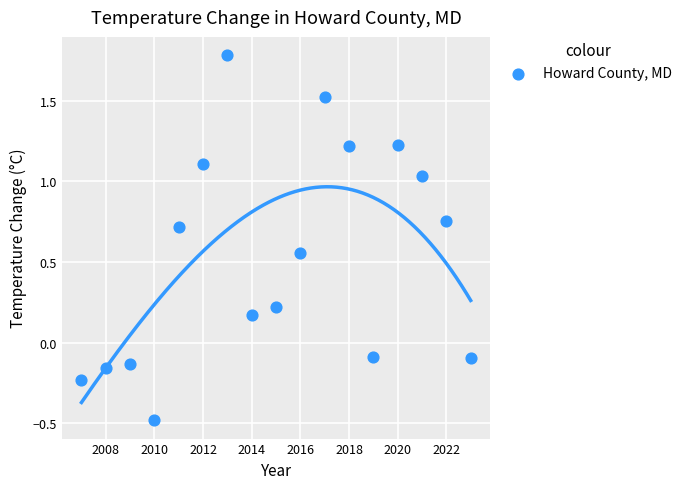

What is the range of Y values (max minus min)?

2.3